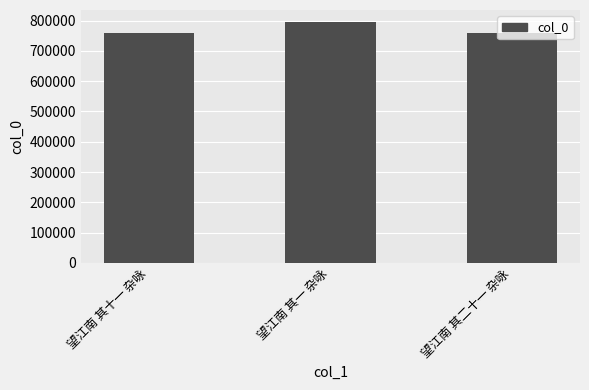

Where is the data nearest to the value 776916?

望江南 其二十一 杂咏